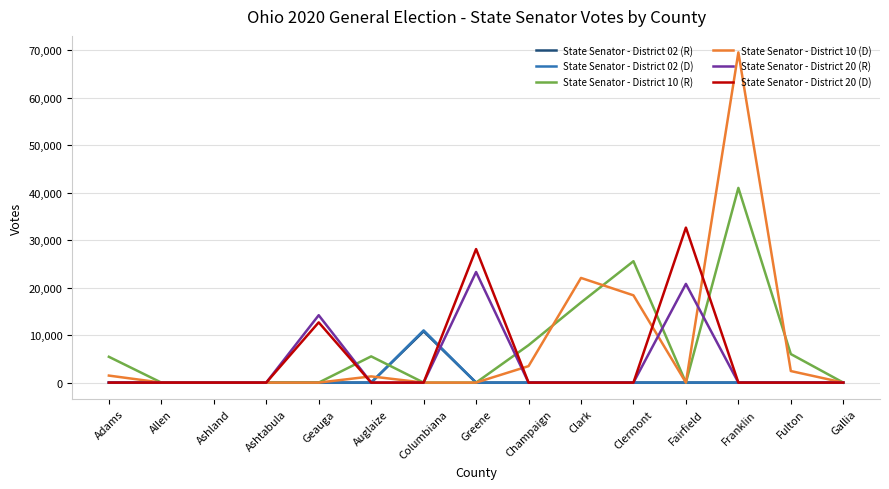

At which category is the sum across all series the highest?

Franklin